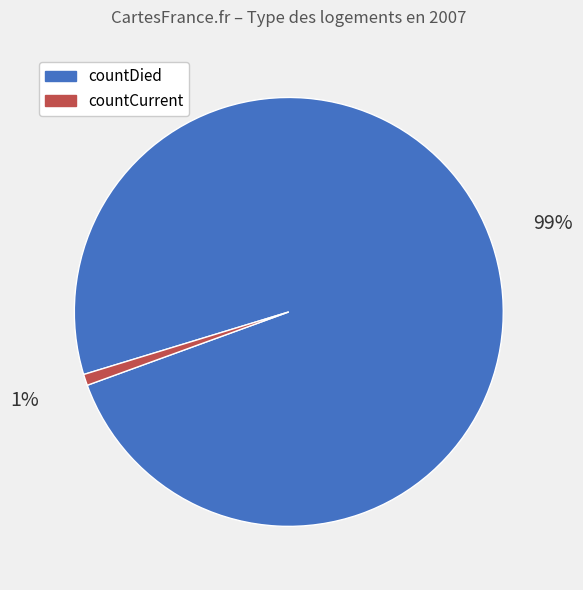

What is the largest slice in the pie chart?

countDied